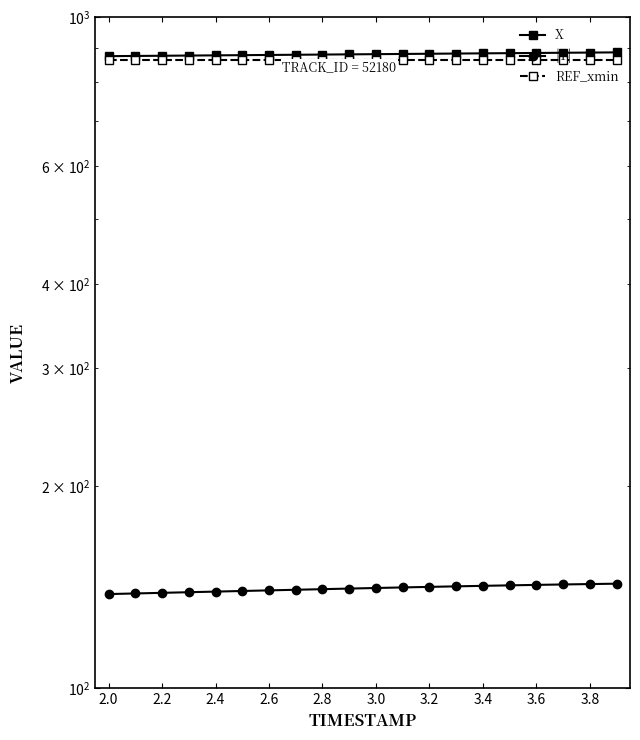

At how many categories does at least one series exceed 228?

20